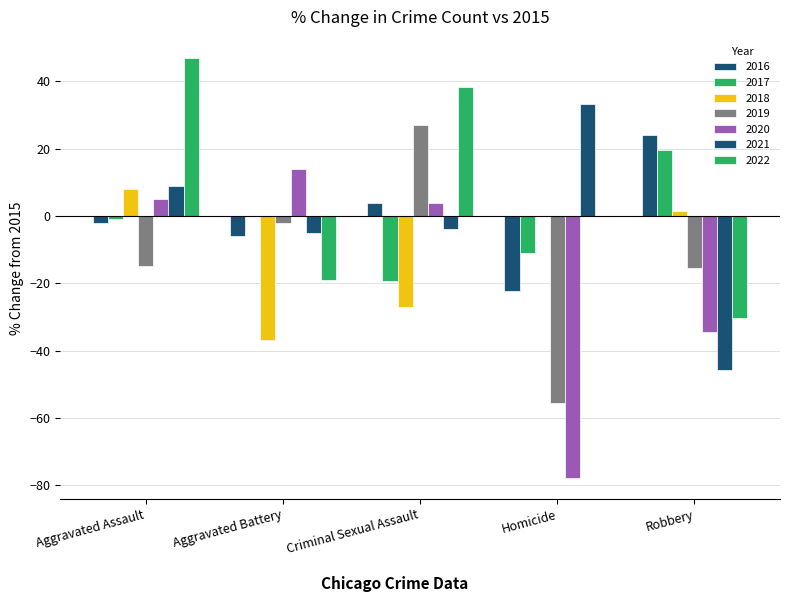

How many groups of bars are there?

5